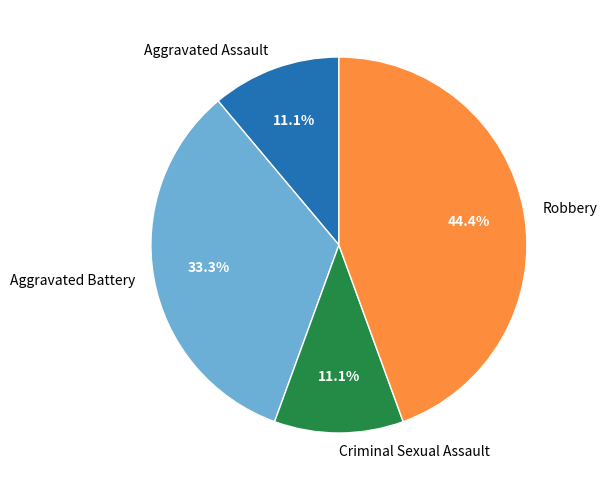

To the nearest percent, what portion does Aggravated Battery represent?

33%